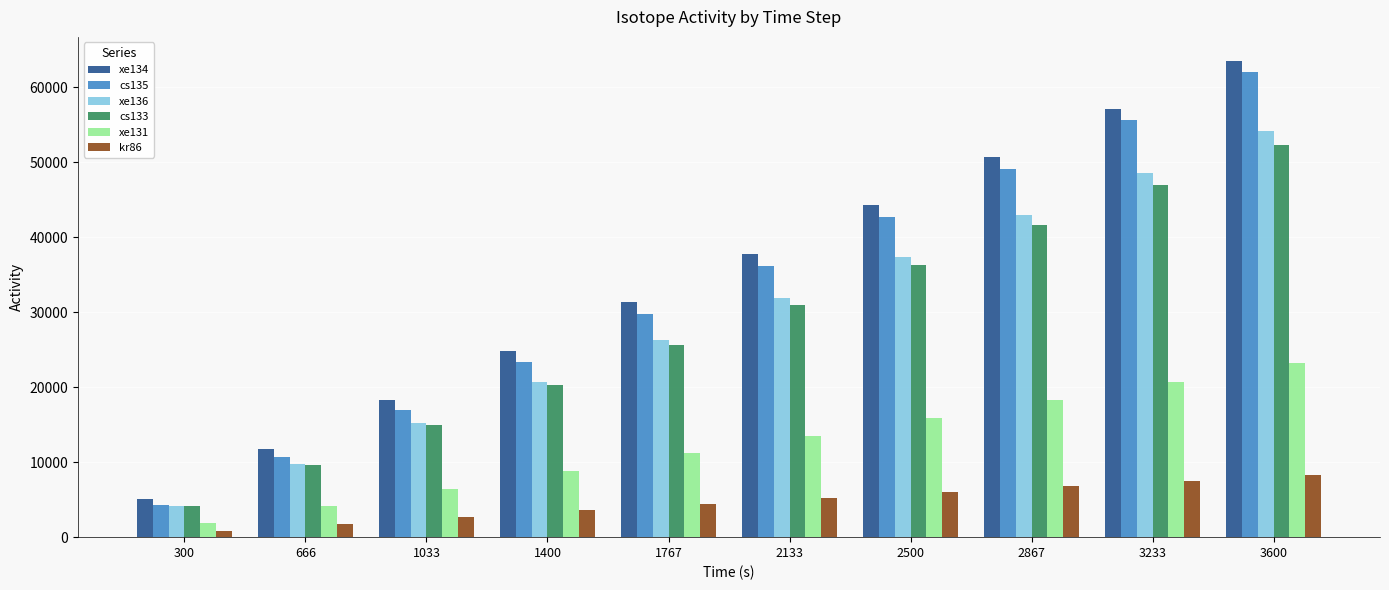

What is the total value across all series at 3233?

236439.5